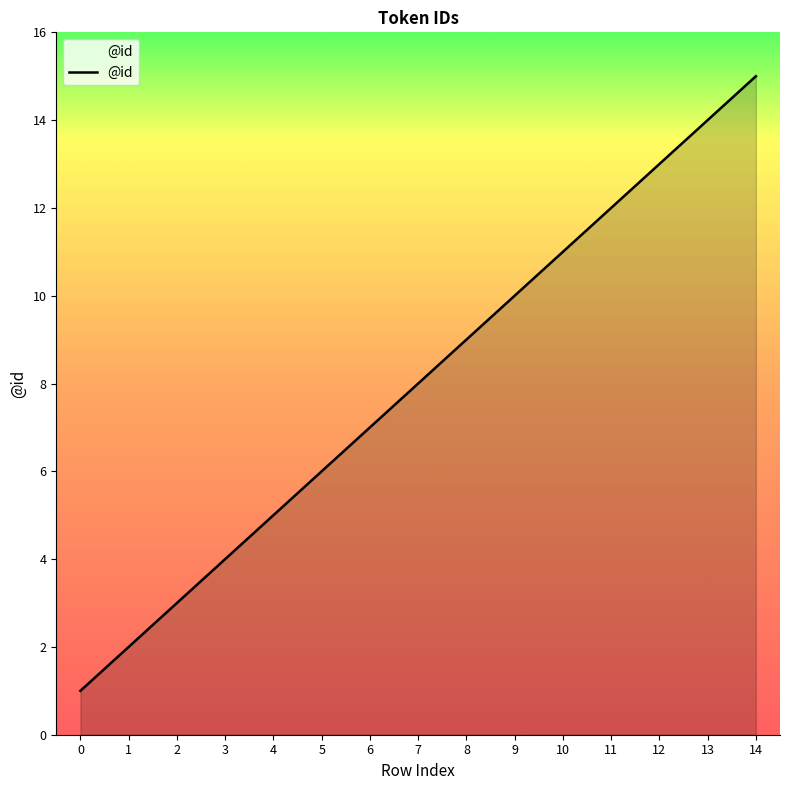

What is the difference between the values at 0 and 9?

9